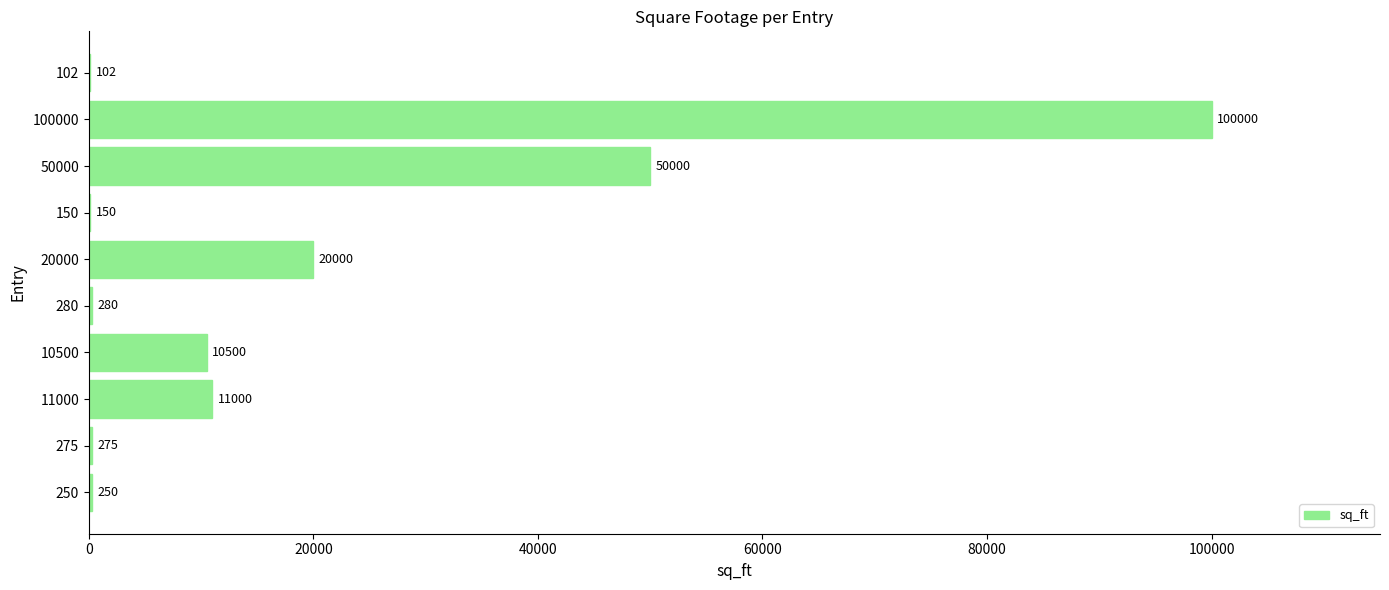

What is the sum of the values at 275 and 10500?

10775